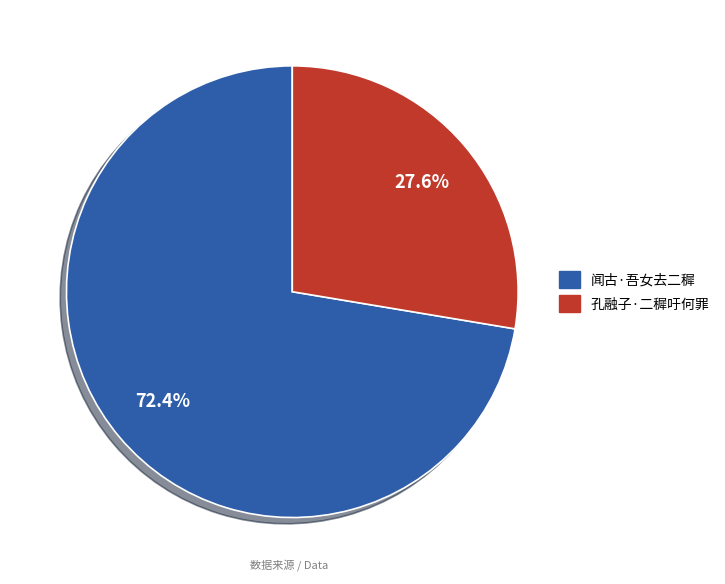

How many slices are in this pie chart?

2